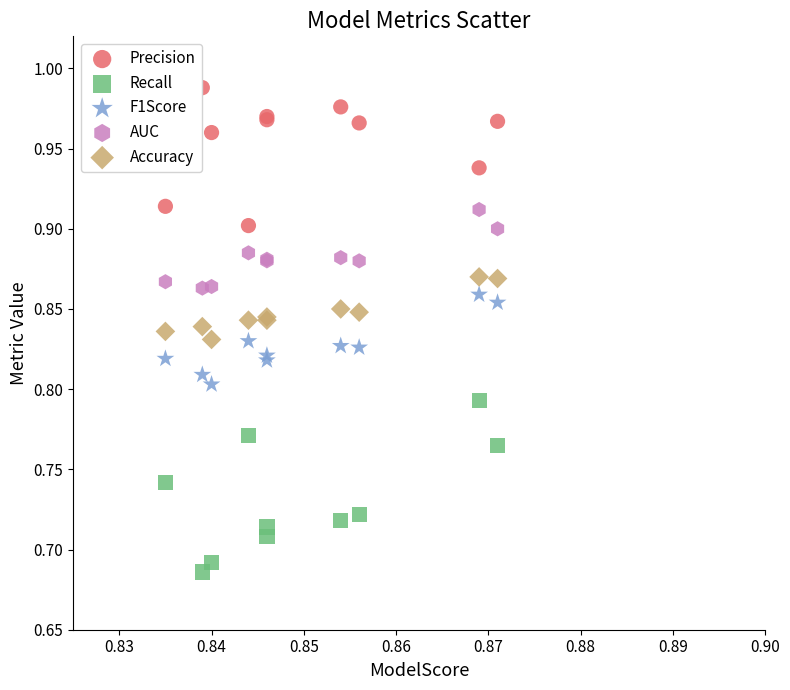

Which series contains the highest Y value?

Precision